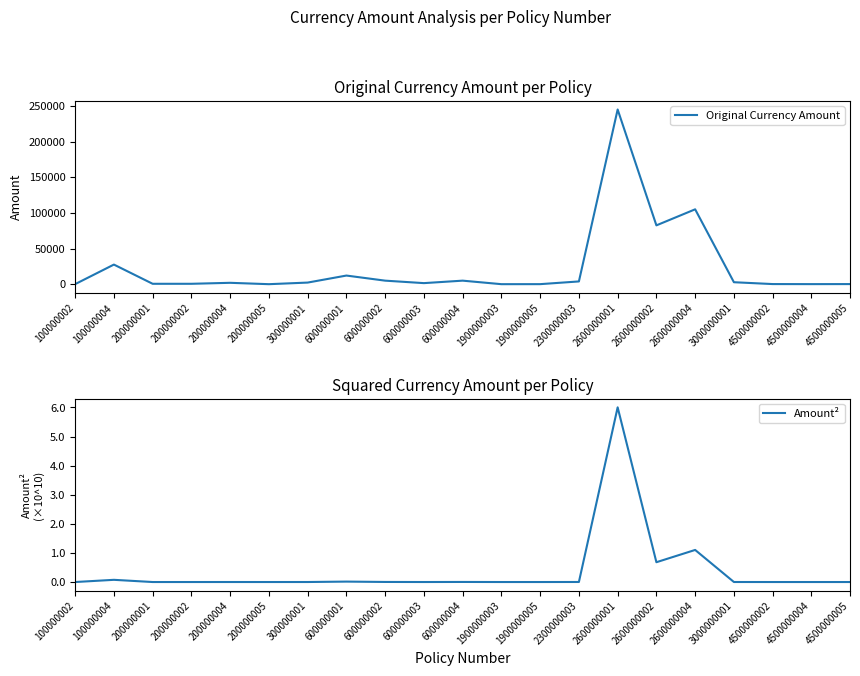

True or false: Original Currency Amount and Amount² cross at least once.

False